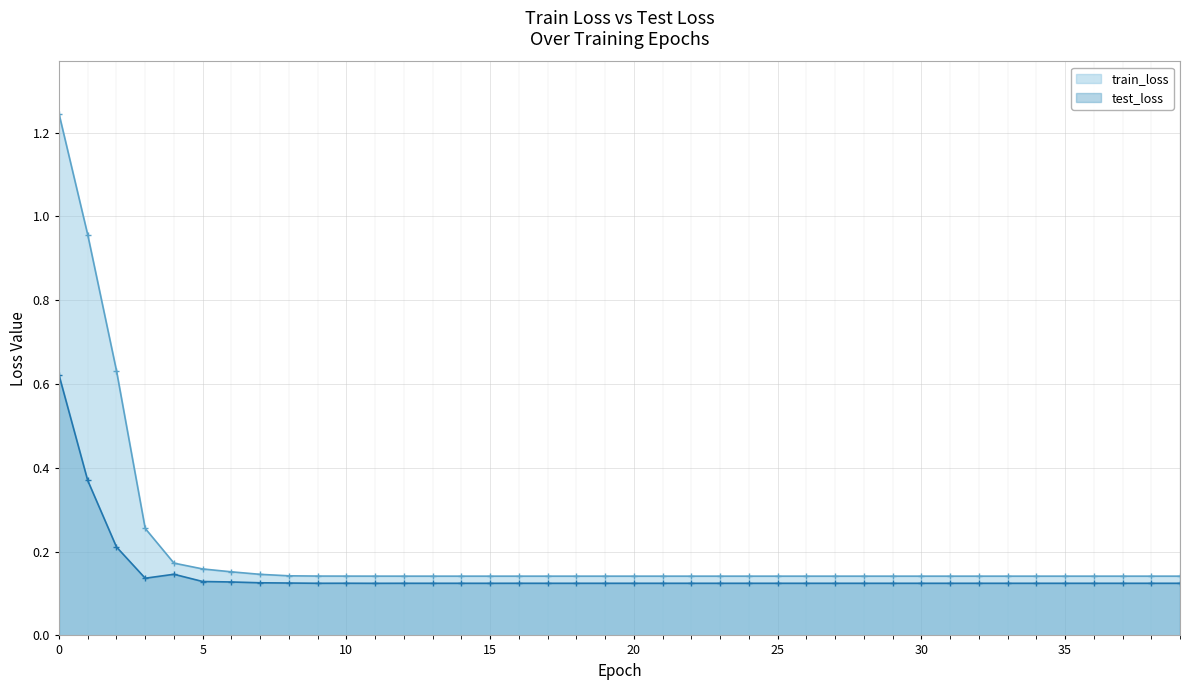

True or false: test_loss has a value of 0.1 at 3.

True